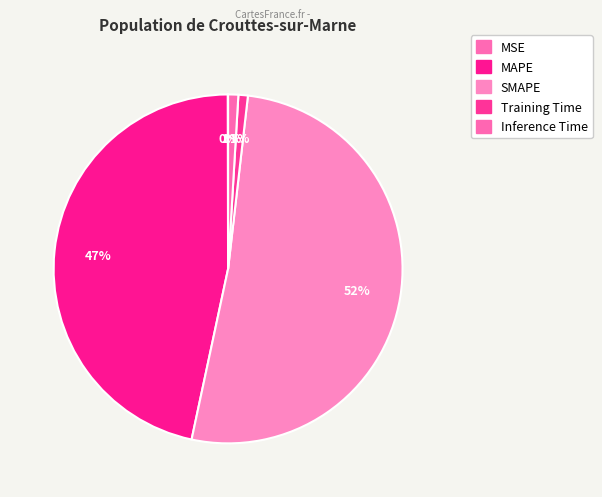

Is it true that MAPE is 35% of the pie?

False